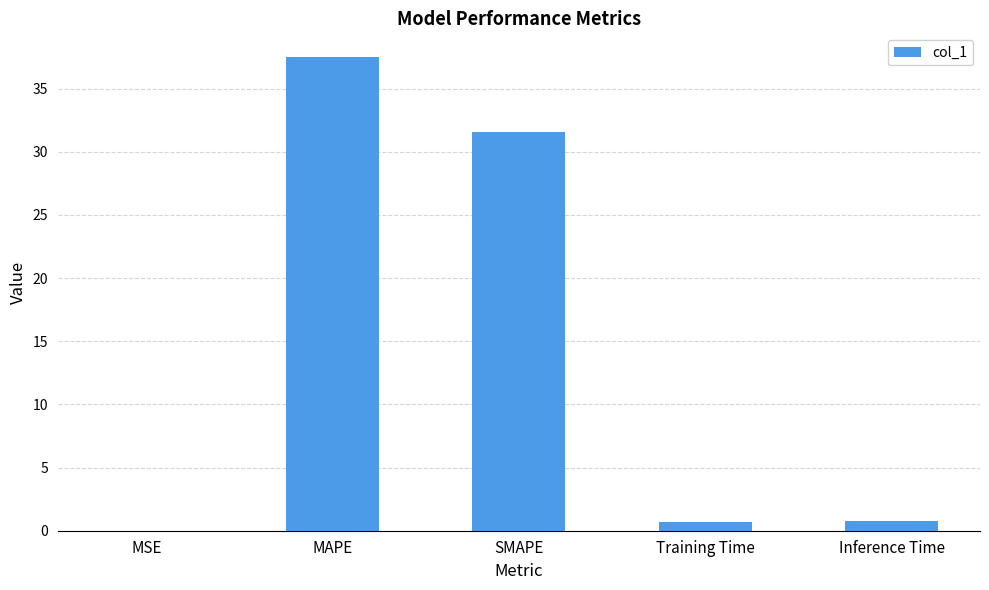

What is the maximum value shown in the chart?

37.5